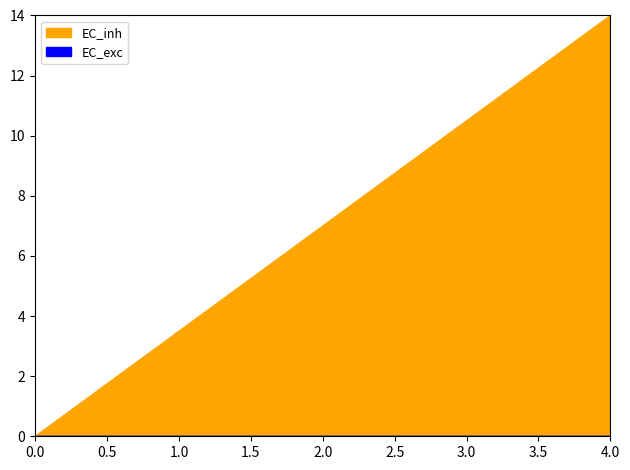

True or false: the data shows 2.7 at 5.

False